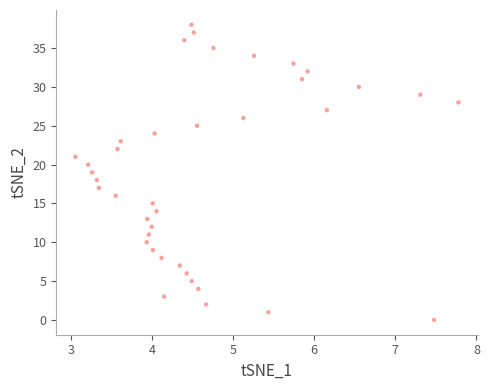

What is the range of Y values (max minus min)?

38